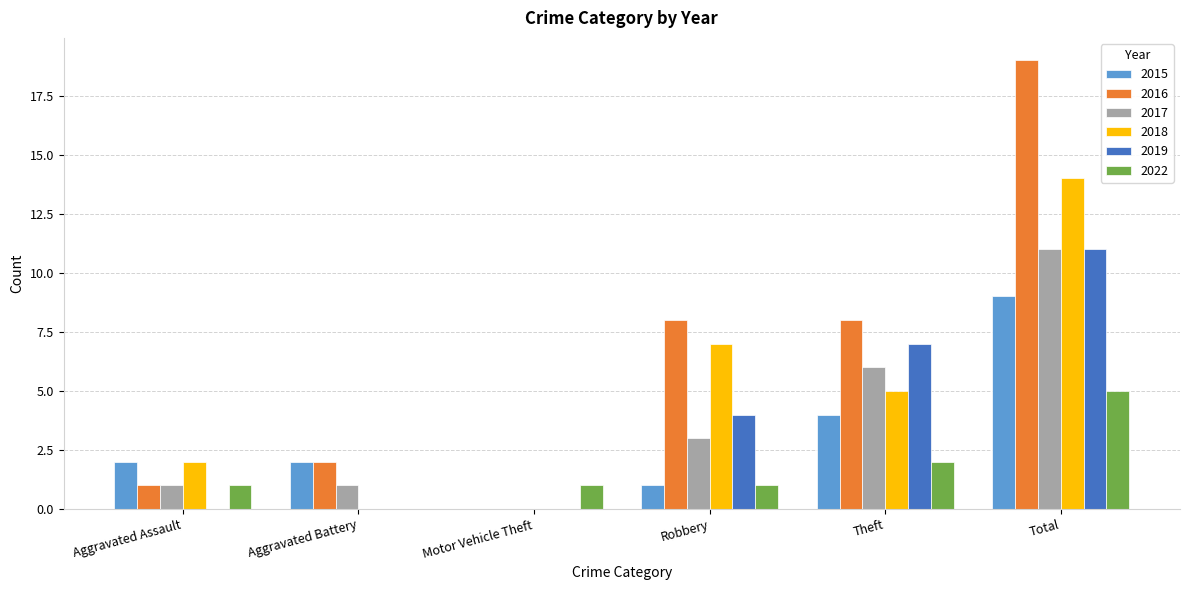

How many categories are shown in the chart?

6